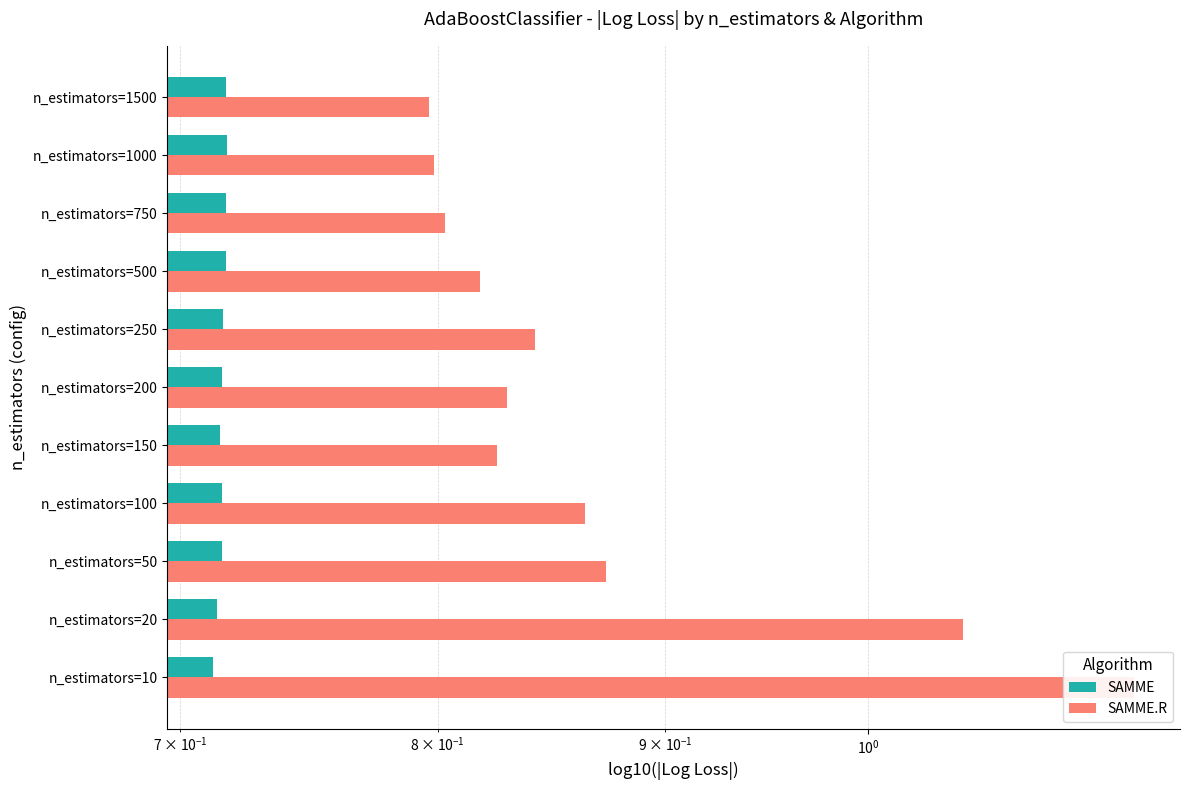

What is the greatest value displayed?

1.1